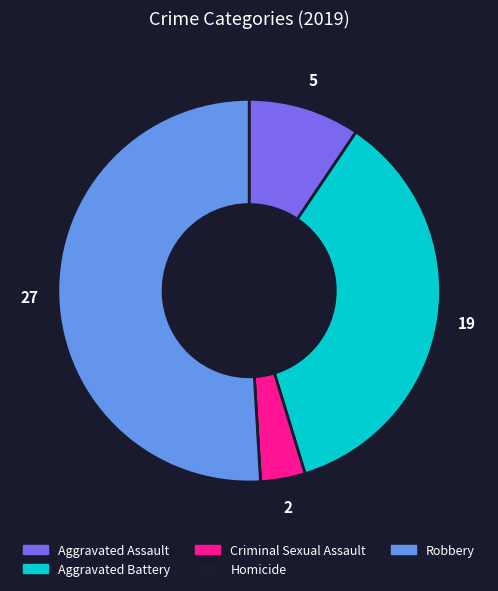

Which slice is the largest?

Robbery